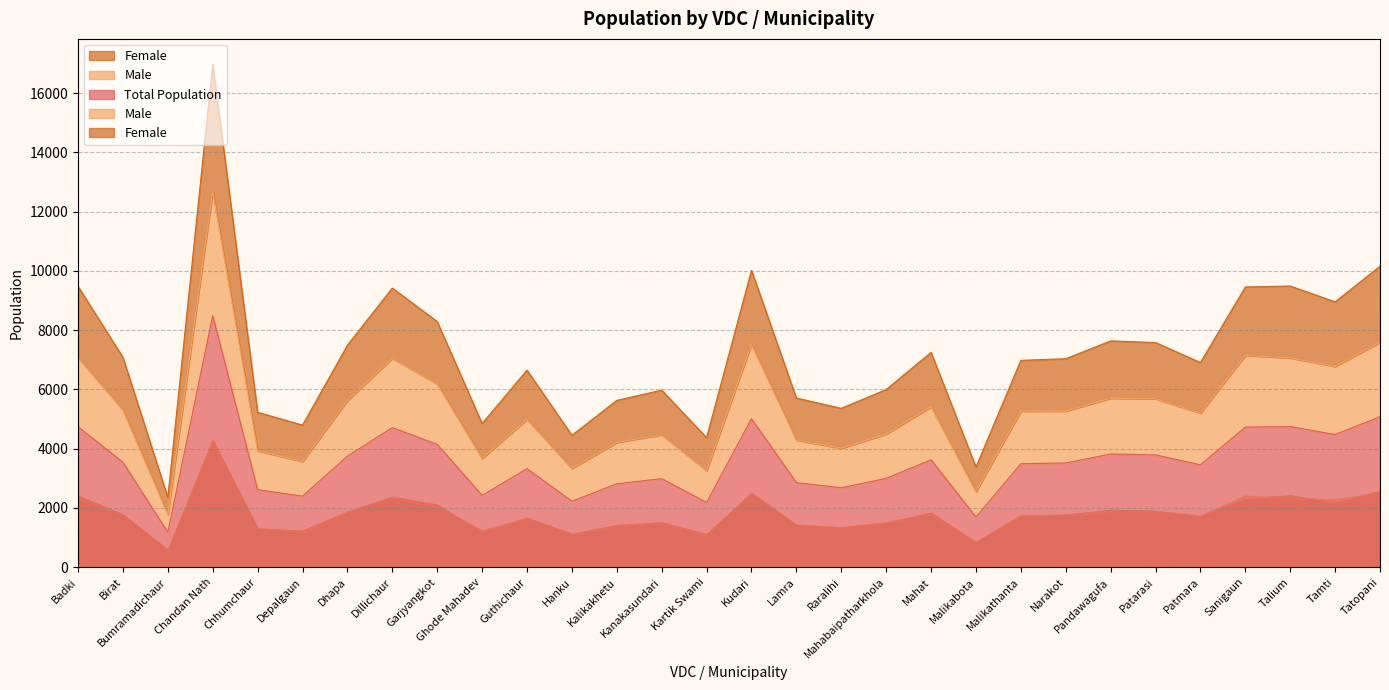

Reading left to right, transcribe all the data shown in this chart.

Total Population: Badki=4740	Birat=3541	Bumramadichaur=1177	Chandan Nath=8491	Chhumchaur=2615	Depalgaun=2398	Dhapa=3746	Dillichaur=4711	Garjyangkot=4146	Ghode Mahadev=2424	Guthichaur=3326	Hanku=2226	Kalikakhetu=2815	Kanakasundari=2988	Kartik Swami=2186	Kudari=5011	Lamra=2855	Raralihi=2681	Mahabaipatharkhola=2998	Mahat=3625	Malikabota=1691	Malikathanta=3491	Narakot=3518	Pandawagufa=3819	Patarasi=3791	Patmara=3454	Sanigaun=4729	Talium=4745	Tamti=4478	Tatopani=5079
Male: Badki=7072	Birat=5305	Bumramadichaur=1783	Chandan Nath=12683	Chhumchaur=3929	Depalgaun=3565	Dhapa=5623	Dillichaur=7049	Garjyangkot=6185	Ghode Mahadev=3671	Guthichaur=4987	Hanku=3329	Kalikakhetu=4212	Kanakasundari=4468	Kartik Swami=3258	Kudari=7522	Lamra=4290	Raralihi=4016	Mahabaipatharkhola=4492	Mahat=5411	Malikabota=2547	Malikathanta=5264	Narakot=5267	Pandawagufa=5703	Patarasi=5684	Patmara=5197	Sanigaun=7149	Talium=7064	Tamti=6776	Tatopani=7590
Female: Badki=9480	Birat=7082	Bumramadichaur=2354	Chandan Nath=16982	Chhumchaur=5230	Depalgaun=4796	Dhapa=7492	Dillichaur=9422	Garjyangkot=8292	Ghode Mahadev=4848	Guthichaur=6652	Hanku=4452	Kalikakhetu=5630	Kanakasundari=5976	Kartik Swami=4372	Kudari=10022	Lamra=5710	Raralihi=5362	Mahabaipatharkhola=5996	Mahat=7250	Malikabota=3382	Malikathanta=6982	Narakot=7036	Pandawagufa=7638	Patarasi=7582	Patmara=6908	Sanigaun=9458	Talium=9490	Tamti=8956	Tatopani=10158